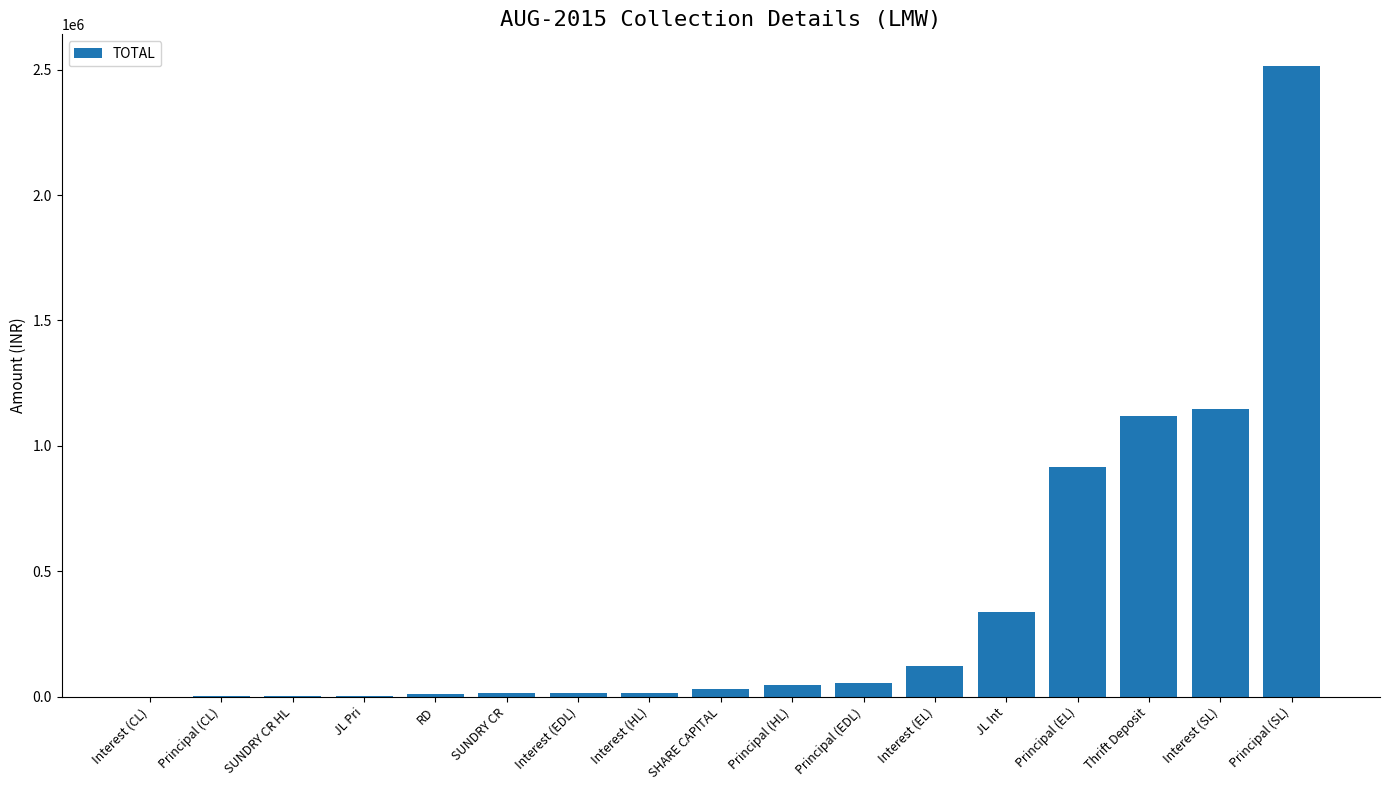

What is the sum of all values?

6343240.2